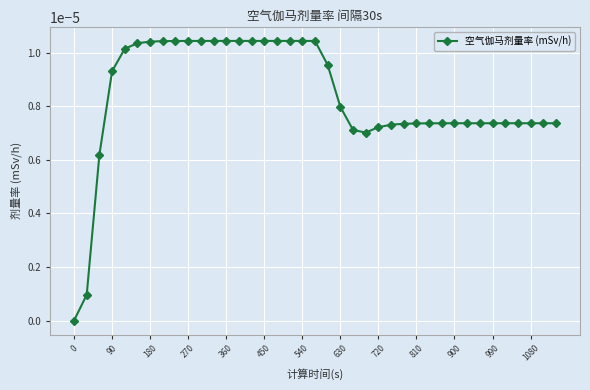

How many series are shown in this chart?

1